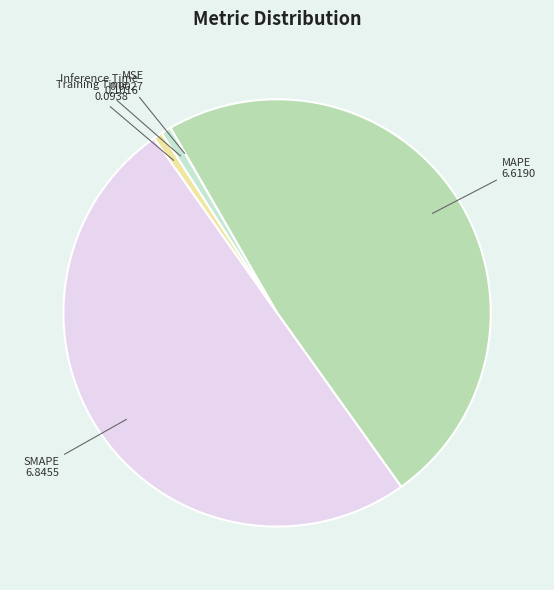

Which slice is the largest?

SMAPE